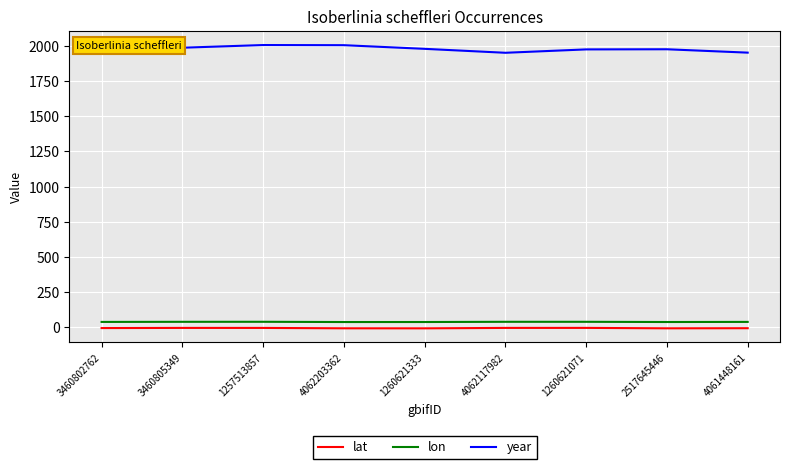

At 1257513857, list the series in order from smallest to largest.

lat, lon, year